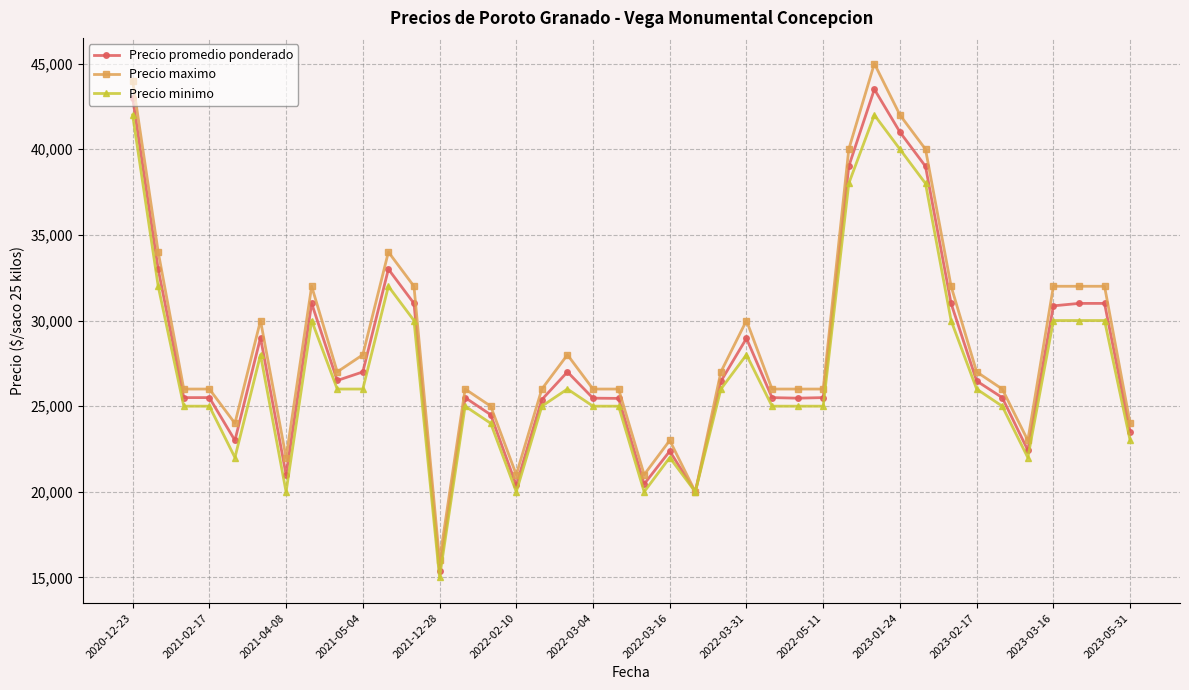

List the series in order of their peak value, highest first.

Precio maximo, Precio promedio ponderado, Precio minimo